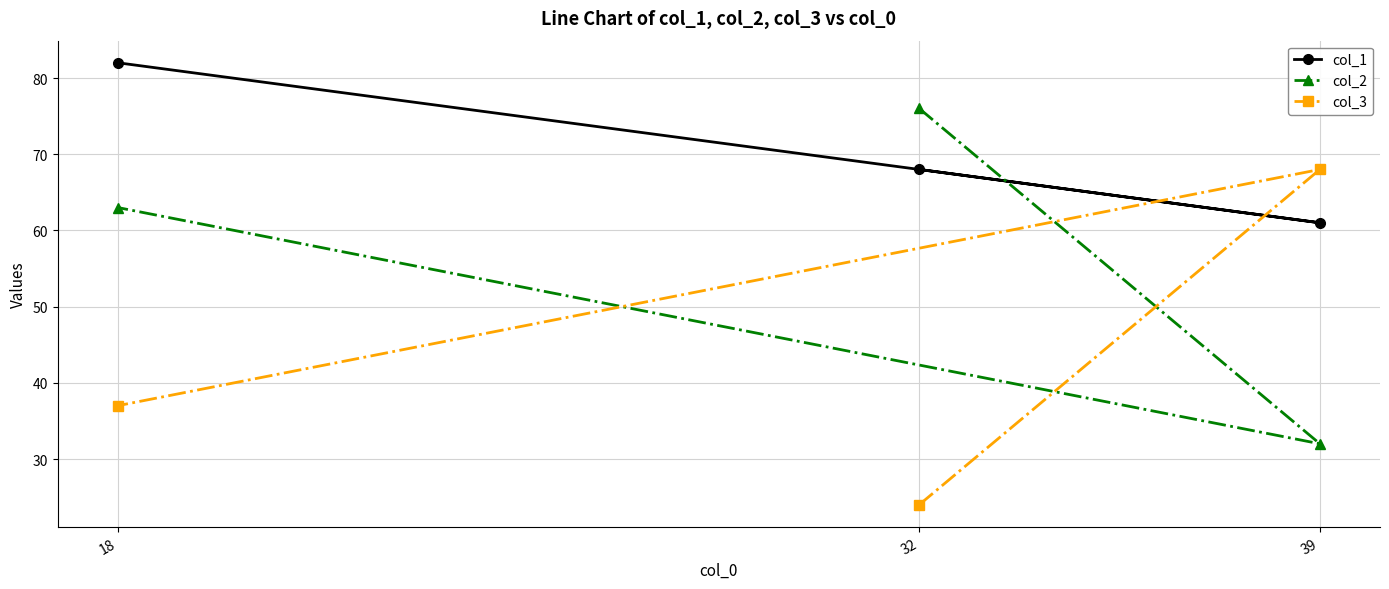

True or false: col_2 has a value of 63 at 18.

True